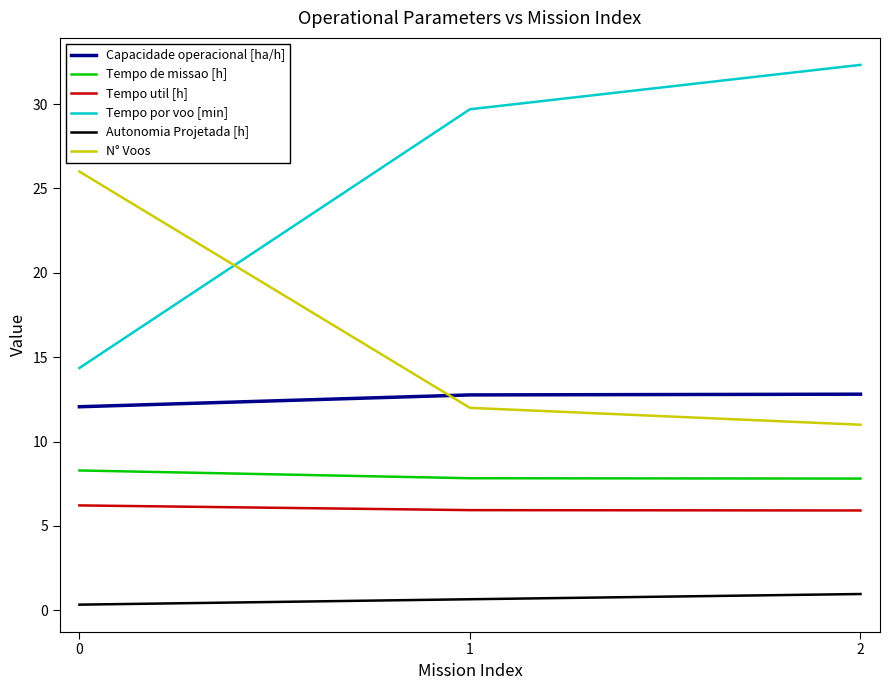

At 0, list the series in order from largest to smallest.

N° Voos, Tempo por voo [min], Capacidade operacional [ha/h], Tempo de missao [h], Tempo util [h], Autonomia Projetada [h]